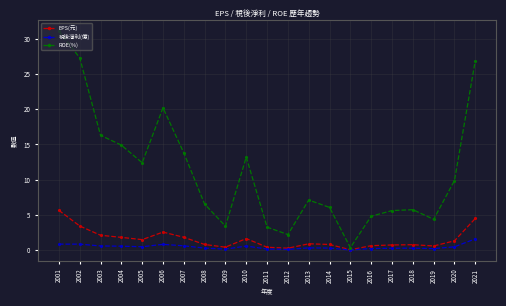

How many categories are shown in the chart?

21